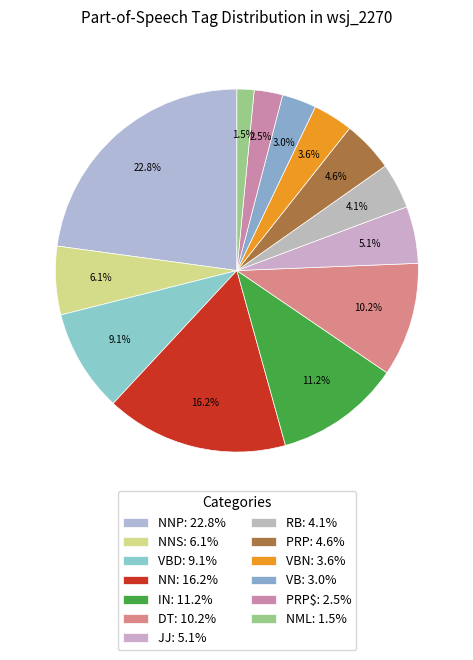

Count the number of slices in the pie.

13